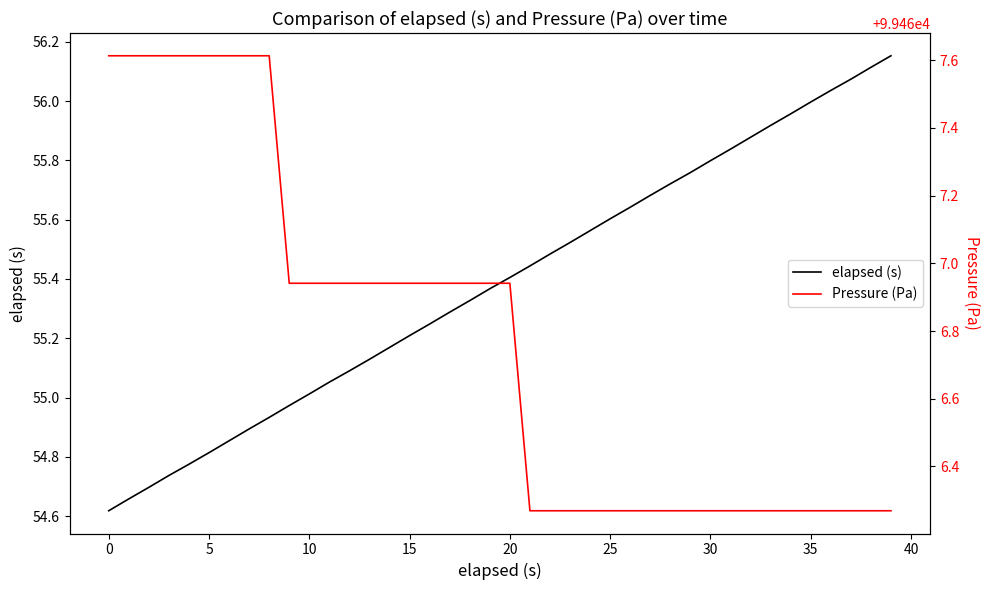

List the series in order of their overall mean, lowest first.

elapsed (s), Pressure (Pa)